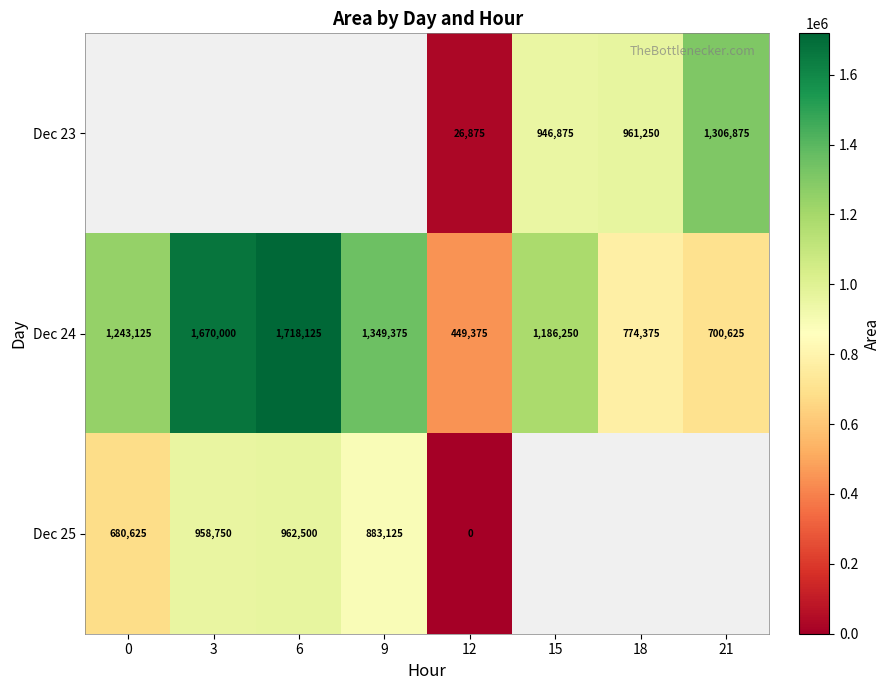

What is the difference between the Dec 24 values at 21 and 12?

251250